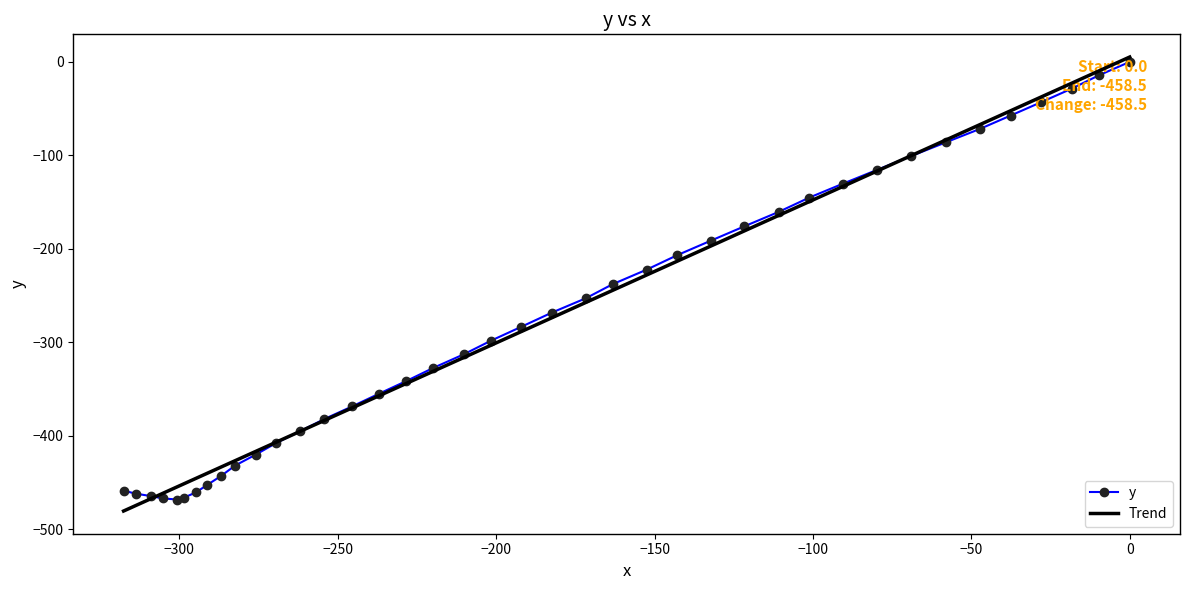

What is the lowest value of the y series?

-468.0